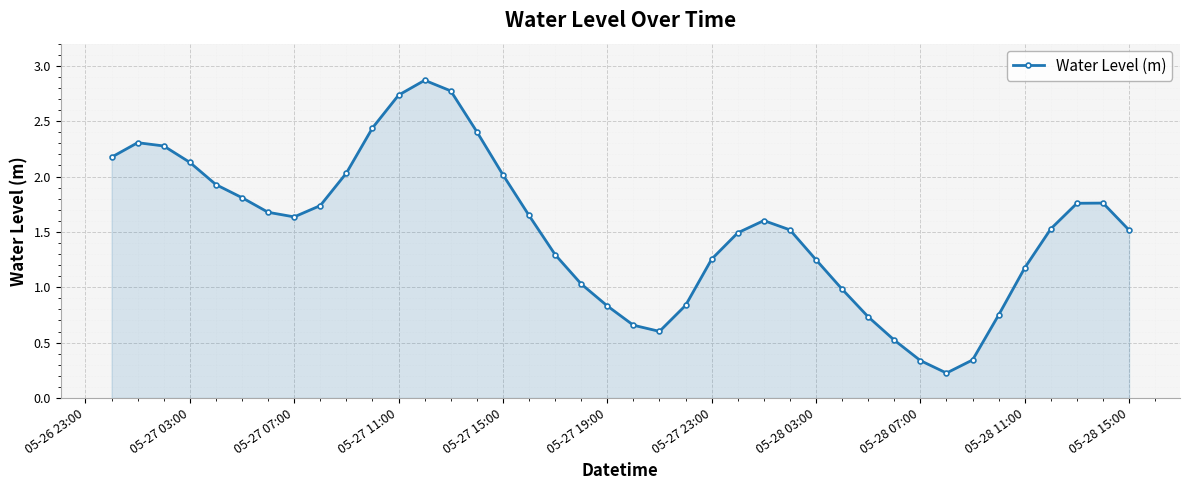

How many lines are shown in the chart?

1